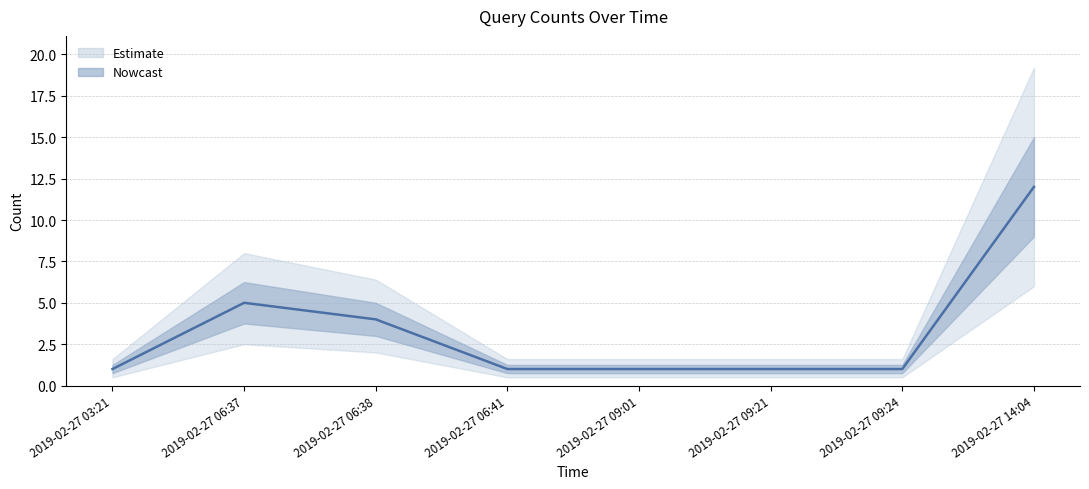

What is the label of the 6th point from the right?

2019-02-27 06:38